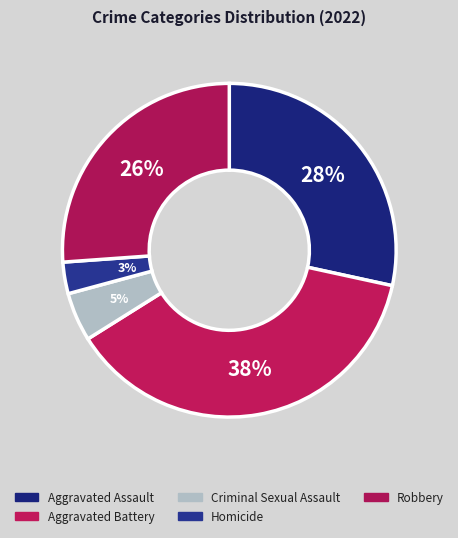

How much of the chart is everything except Homicide?

96.9%